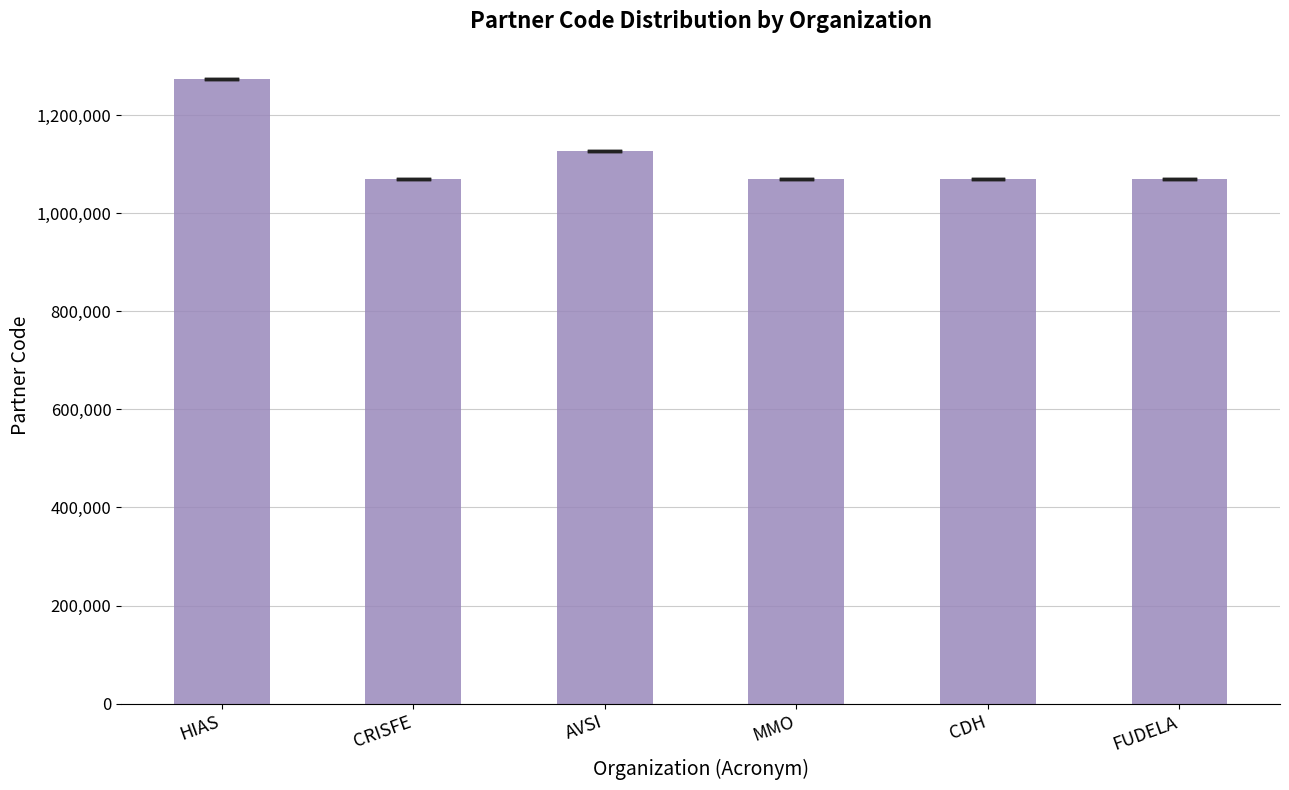

Read the value at HIAS.

1274081.0